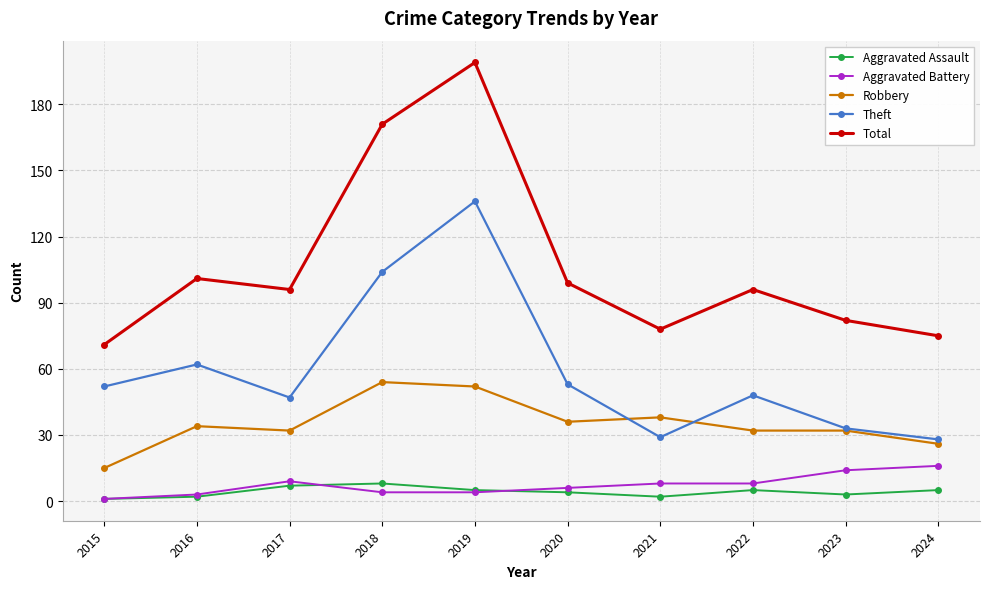

Where is the first local minimum for Total?

2017